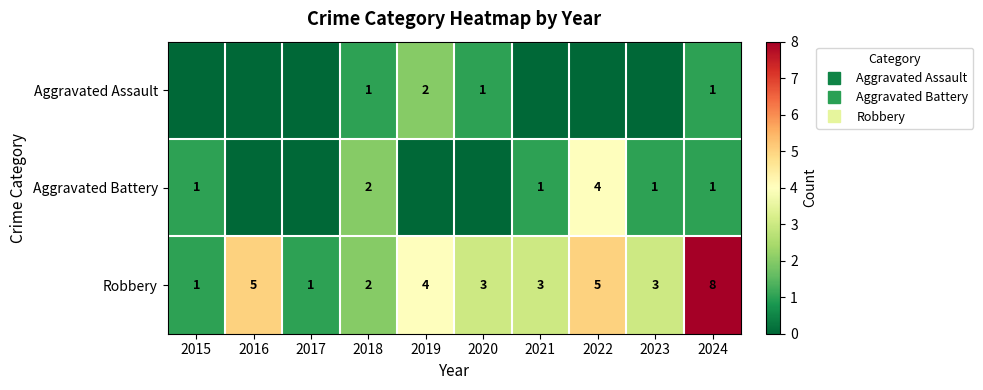

Count the number of categories in the chart.

10